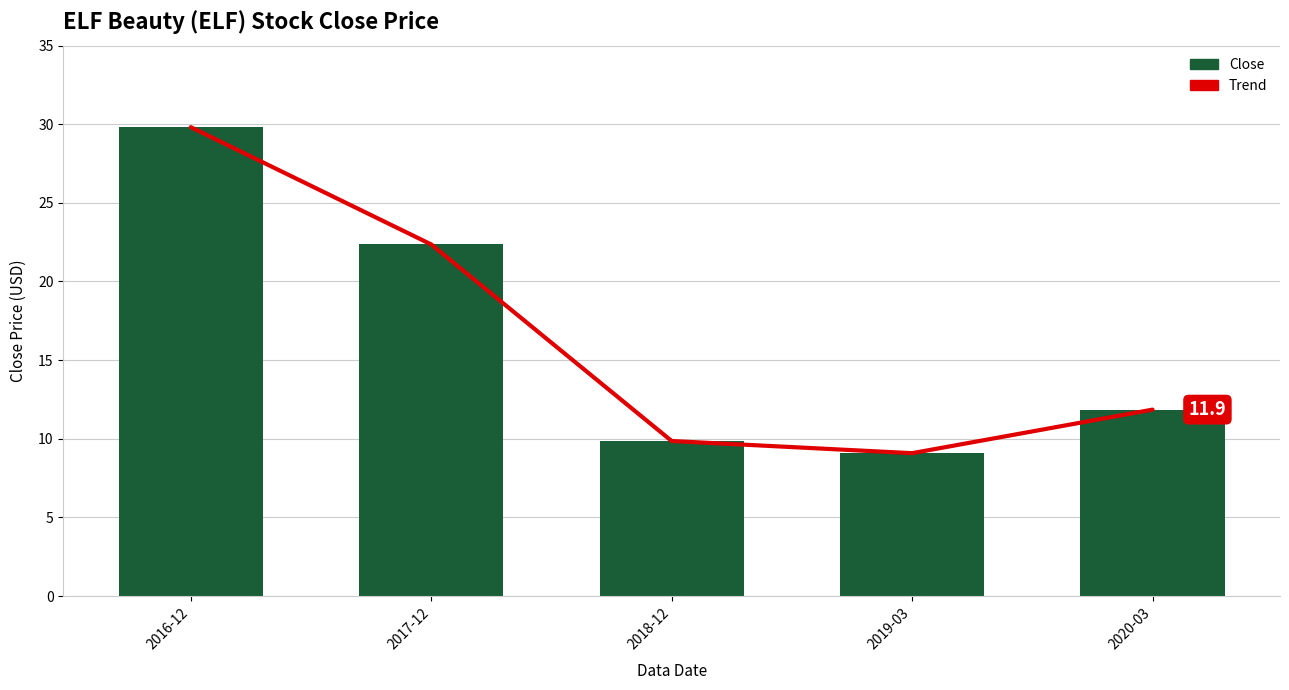

Which series changed the most between 2019-03 and 2020-03?

Trend